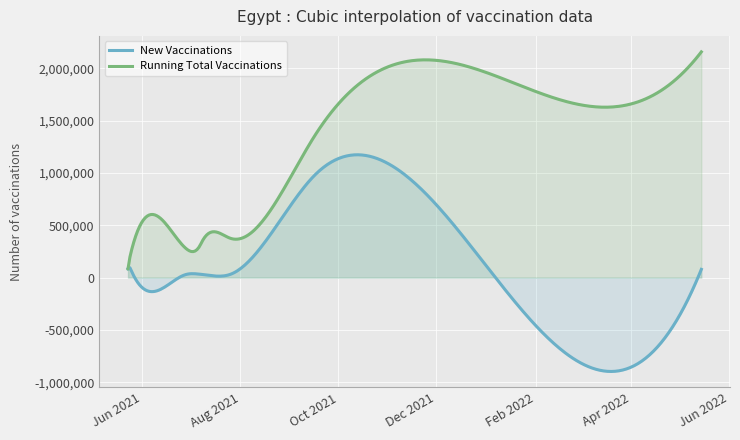

Is the value of running_total_vaccinations at 2021-07-07 greater than the value of new_vaccinations at 2021-11-29?

No